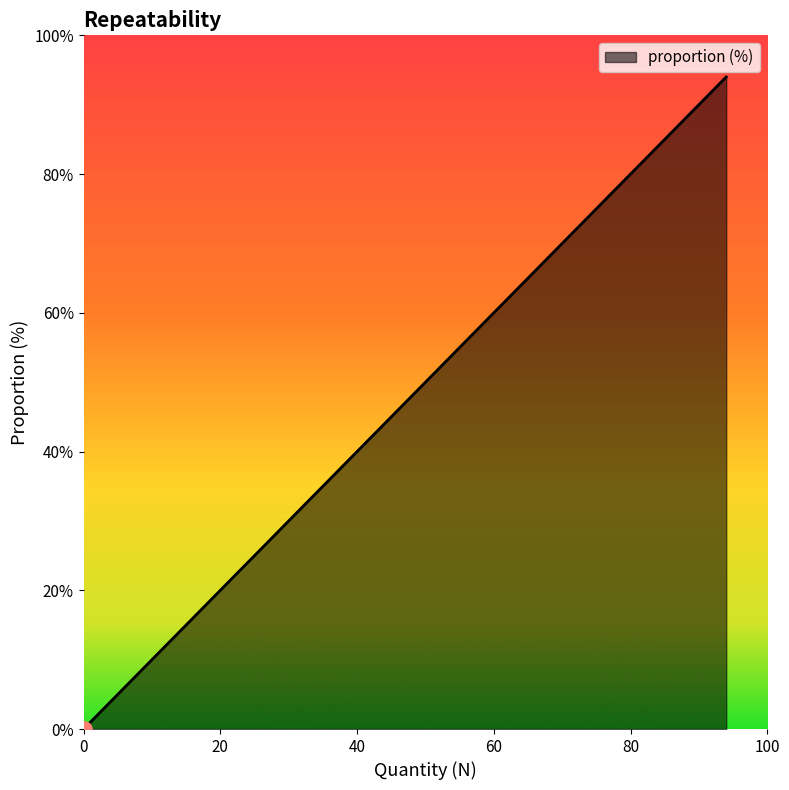

What is the maximum value shown in the chart?

94